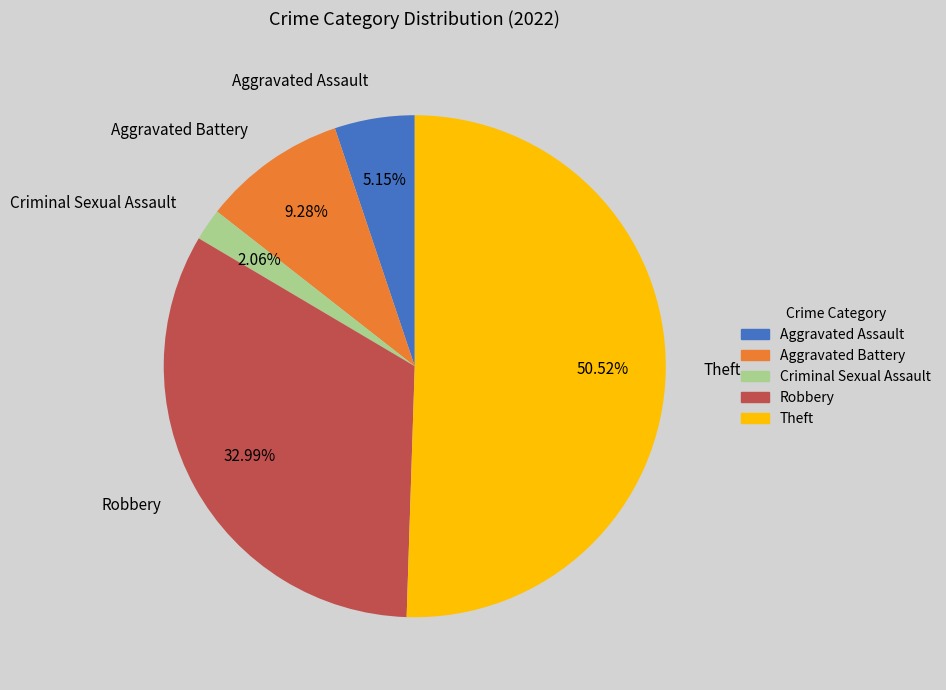

To the nearest percent, what percentage of the pie is Aggravated Battery?

9%